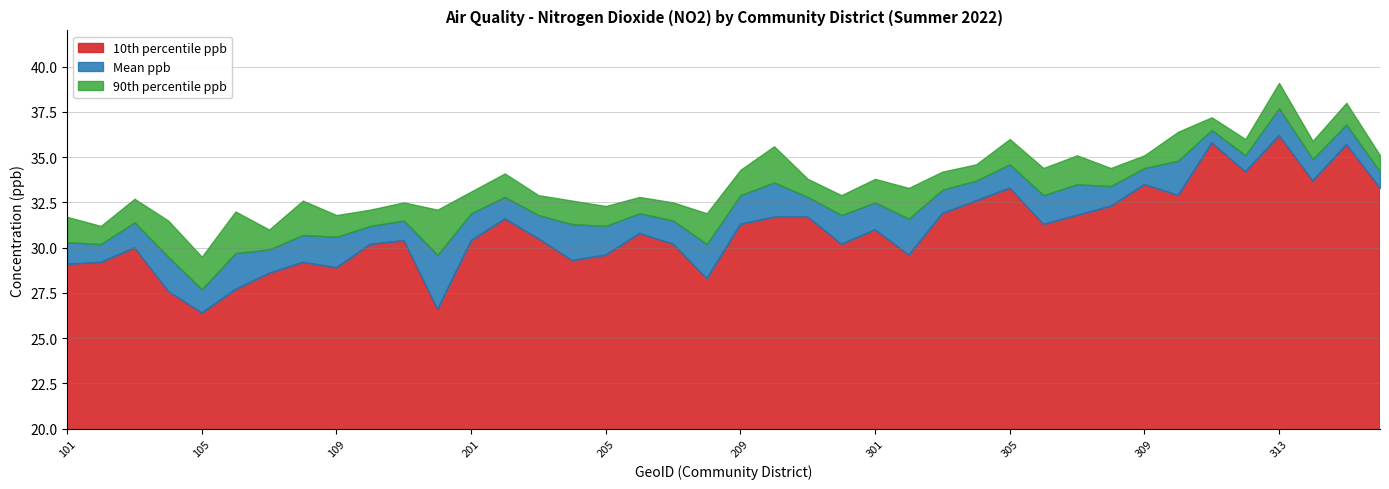

At which label does Mean ppb reach its minimum?

105